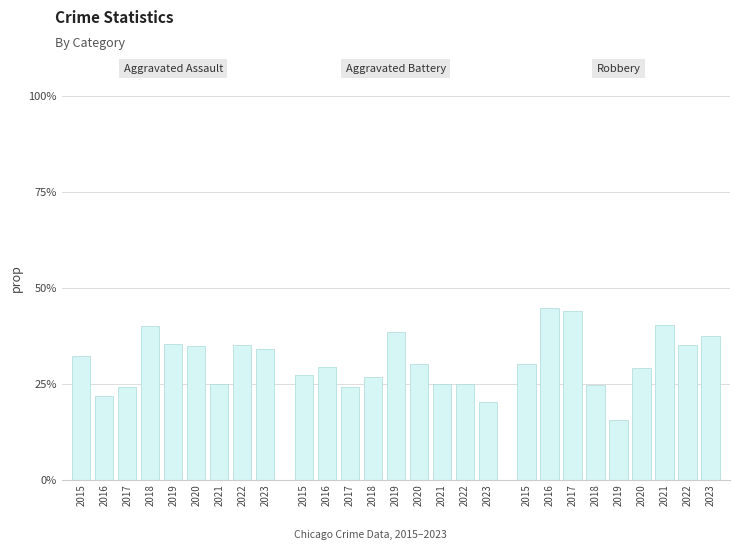

Between 2015 and 2019, which series saw the biggest shift?

Robbery